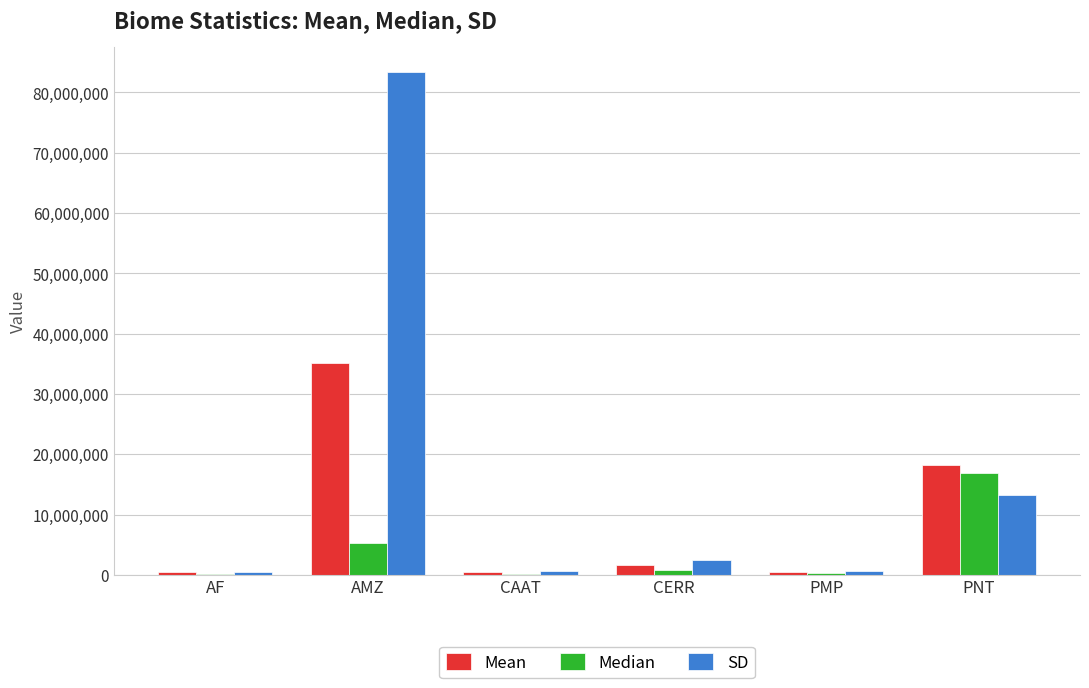

Which series changed the most between AMZ and PNT?

SD